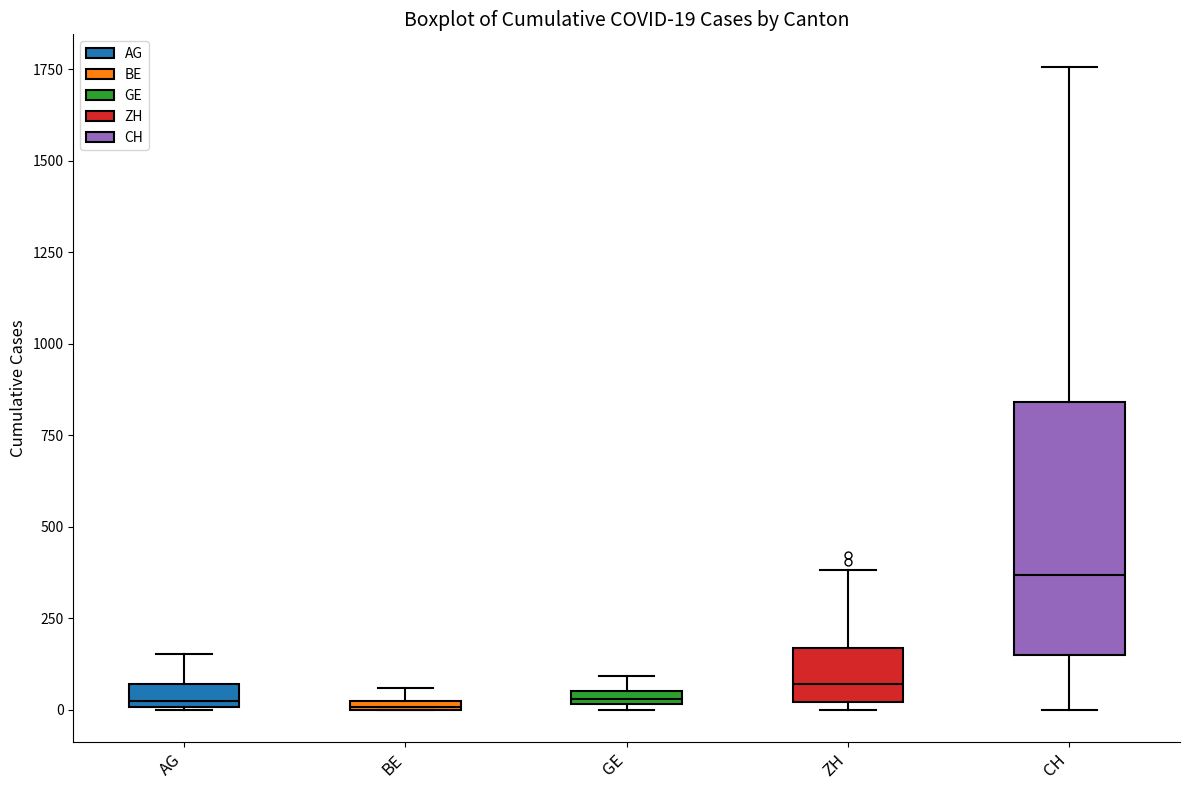

Comparing the boxes themselves (not the whiskers), which one is the tallest?

CH